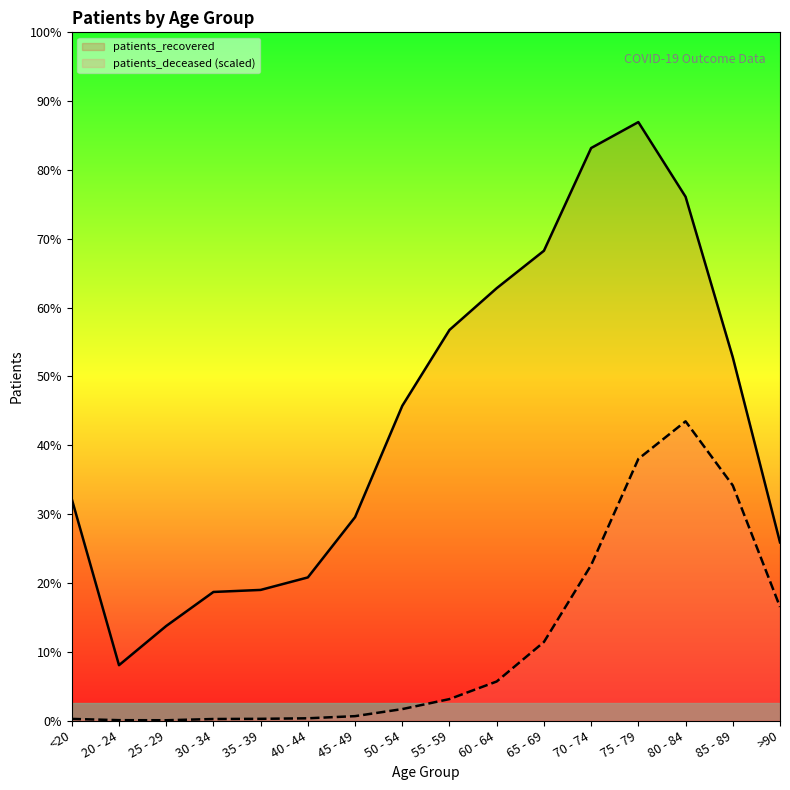

Rank the categories by patients_deceased value from highest to lowest.

80 - 84, 75 - 79, 85 - 89, 70 - 74, >90, 65 - 69, 60 - 64, 55 - 59, 50 - 54, 45 - 49, 40 - 44, 35 - 39, <20, 30 - 34, 20 - 24, 25 - 29